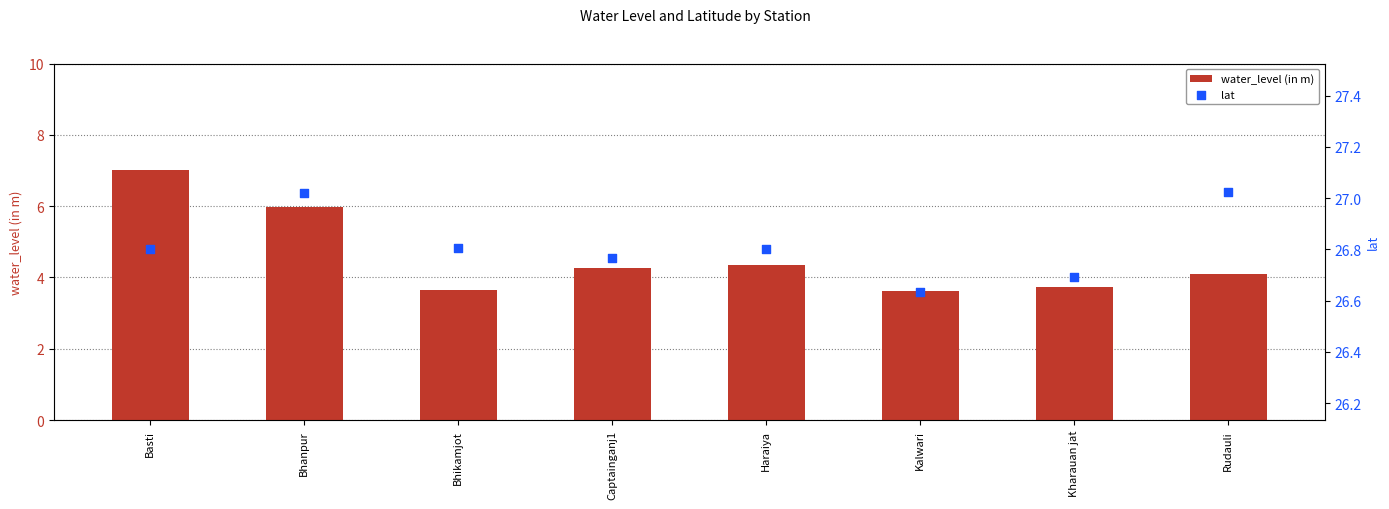

Is the value of water_level (in m) at Rudauli greater than the value of lat at Haraiya?

No